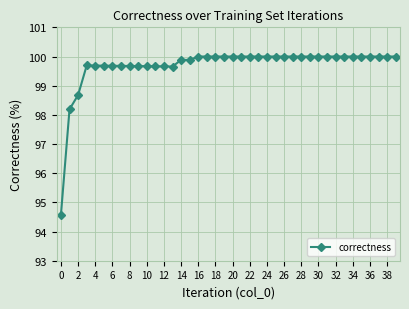

True or false: the data has more than 0 interior local peaks.

True